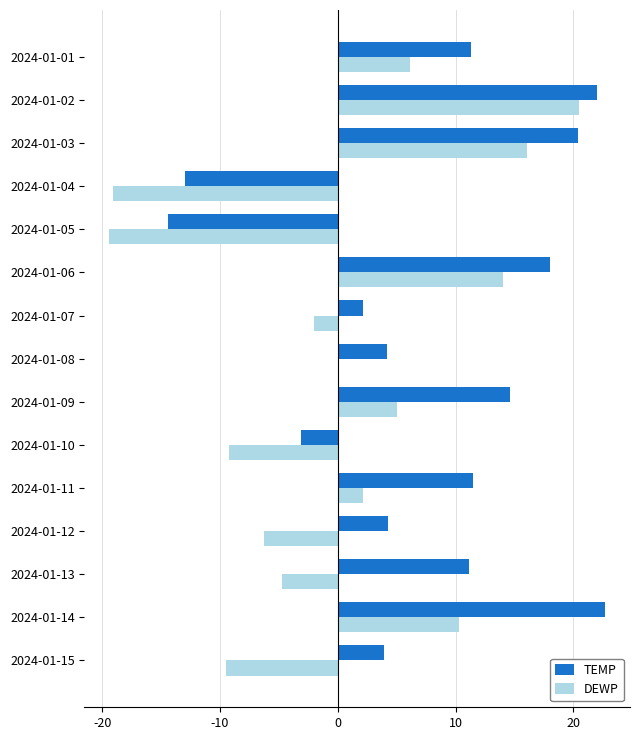

What is the greatest value displayed?

22.7